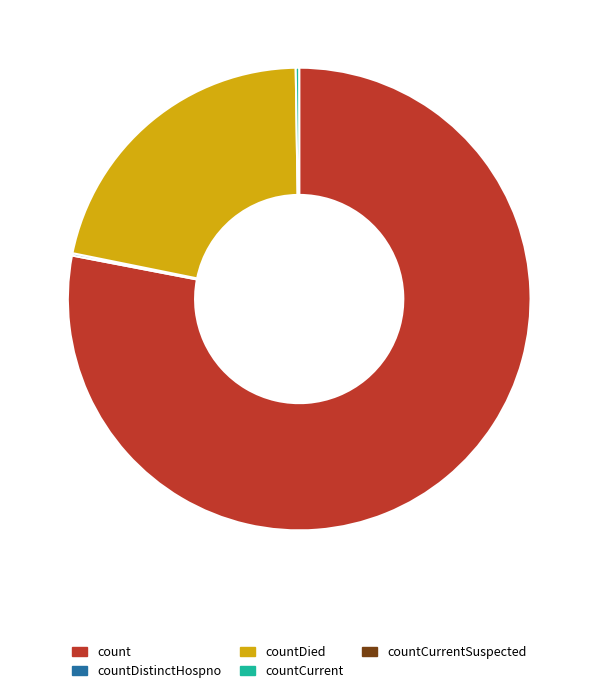

Is there any slice that represents more than half of the pie?

Yes